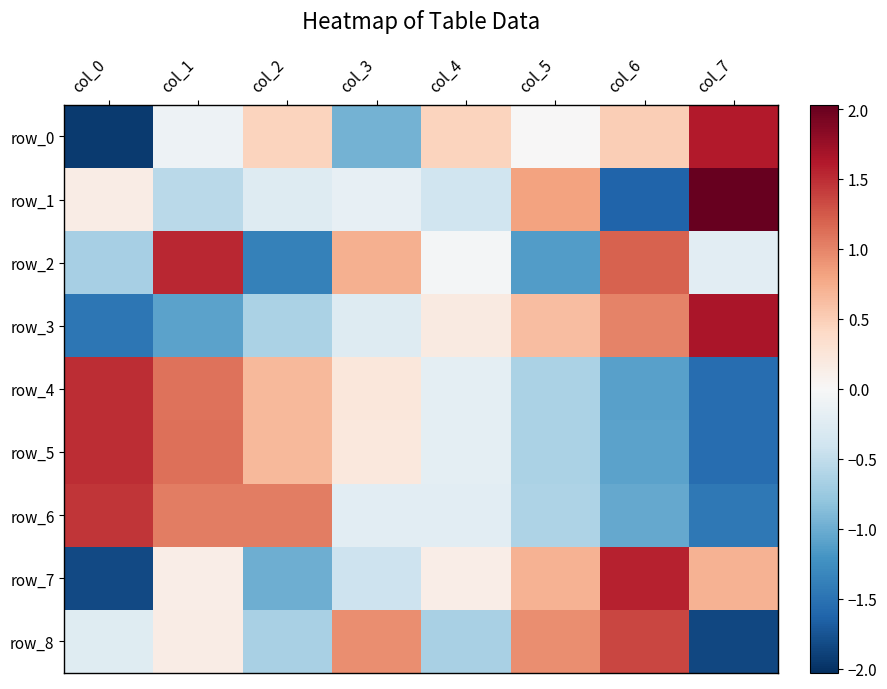

Reading right to left, list all the values displayed in this chart.

row_0: col_7=1.6	col_6=0.5	col_5=0.0	col_4=0.4	col_3=-1.0	col_2=0.4	col_1=-0.1	col_0=-1.9
row_1: col_7=2.0	col_6=-1.6	col_5=0.8	col_4=-0.4	col_3=-0.2	col_2=-0.3	col_1=-0.5	col_0=0.2
row_2: col_7=-0.2	col_6=1.2	col_5=-1.1	col_4=-0.0	col_3=0.7	col_2=-1.4	col_1=1.5	col_0=-0.7
row_3: col_7=1.7	col_6=1.0	col_5=0.6	col_4=0.2	col_3=-0.3	col_2=-0.6	col_1=-1.1	col_0=-1.5
row_4: col_7=-1.5	col_6=-1.1	col_5=-0.6	col_4=-0.2	col_3=0.2	col_2=0.7	col_1=1.1	col_0=1.5
row_5: col_7=-1.5	col_6=-1.1	col_5=-0.6	col_4=-0.2	col_3=0.2	col_2=0.7	col_1=1.1	col_0=1.5
row_6: col_7=-1.5	col_6=-1.0	col_5=-0.6	col_4=-0.2	col_3=-0.2	col_2=1.0	col_1=1.0	col_0=1.5
row_7: col_7=0.7	col_6=1.6	col_5=0.7	col_4=0.1	col_3=-0.4	col_2=-1.0	col_1=0.1	col_0=-1.8
row_8: col_7=-1.9	col_6=1.4	col_5=1.0	col_4=-0.7	col_3=1.0	col_2=-0.7	col_1=0.2	col_0=-0.3